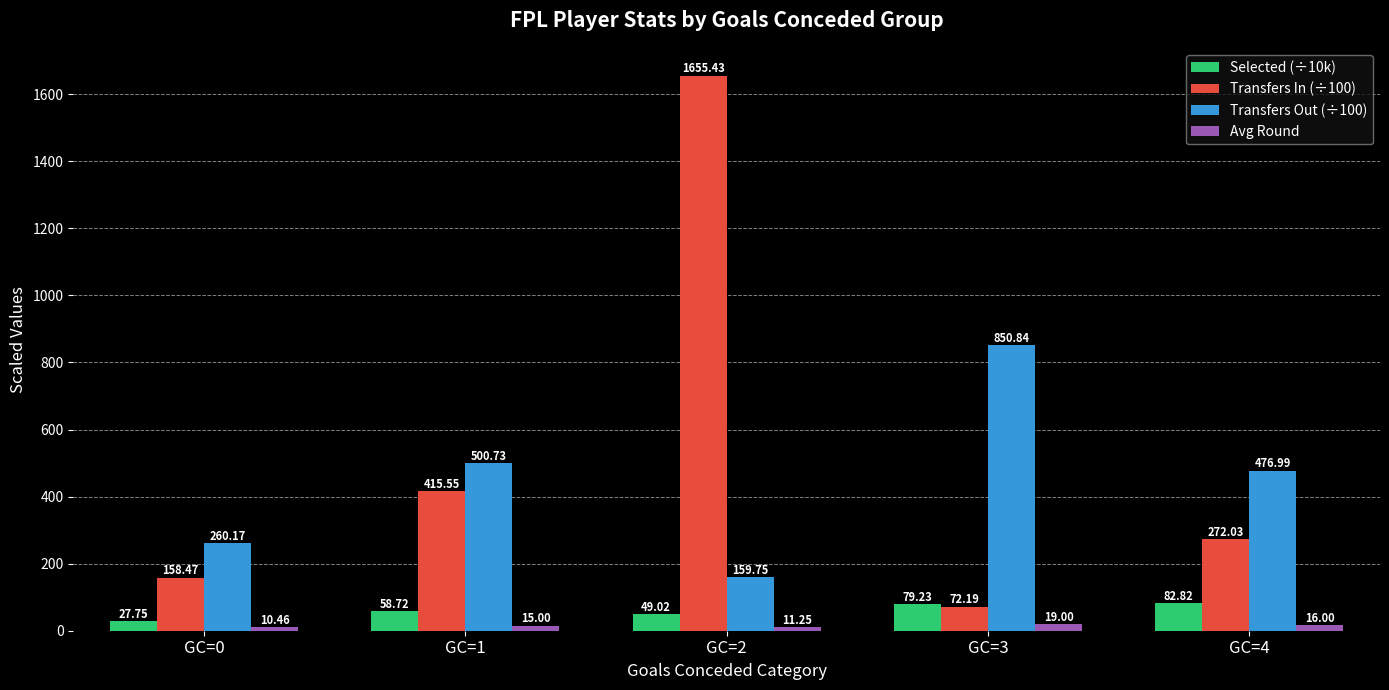

What is the difference between the highest and lowest values at GC=1?

485.7